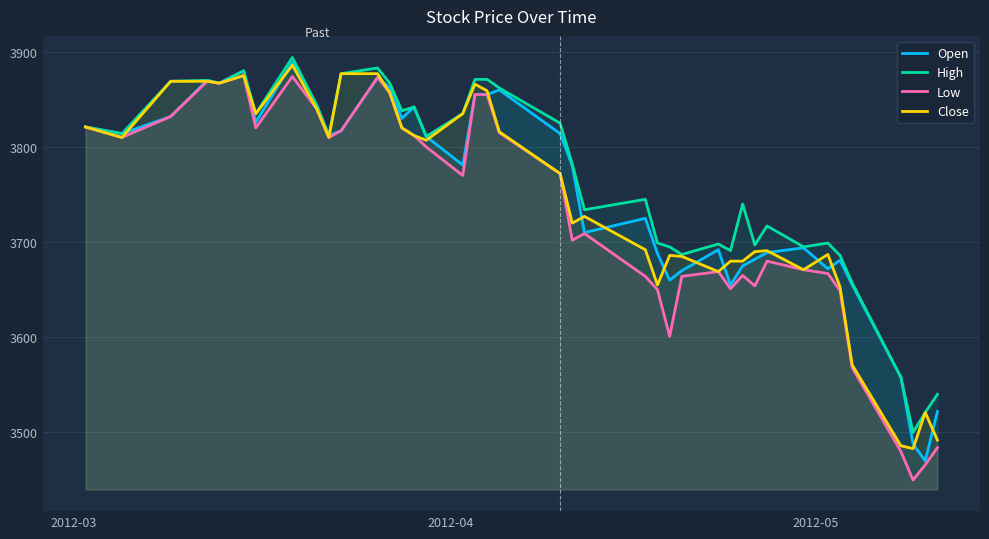

What is the greatest value displayed?

3894